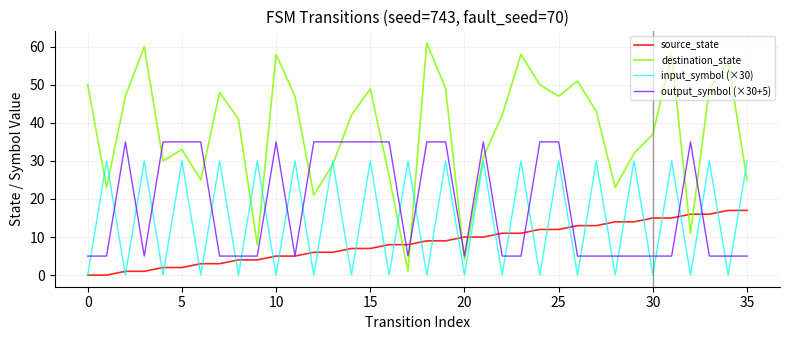

List the series in order of their peak value, lowest first.

source_state, input_symbol (×30), output_symbol (×30+5), destination_state